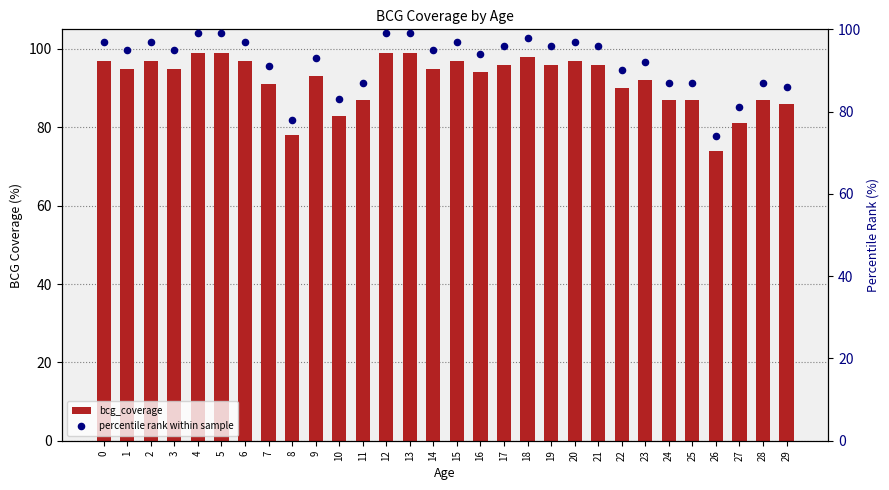

At which category is the sum across all series the highest?

4